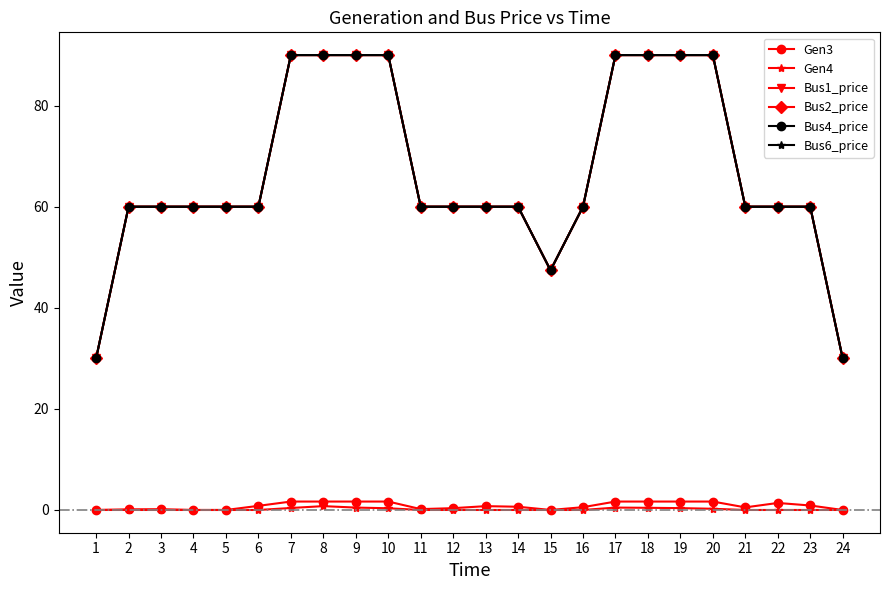

What is the maximum value for Bus6_price?

90.0